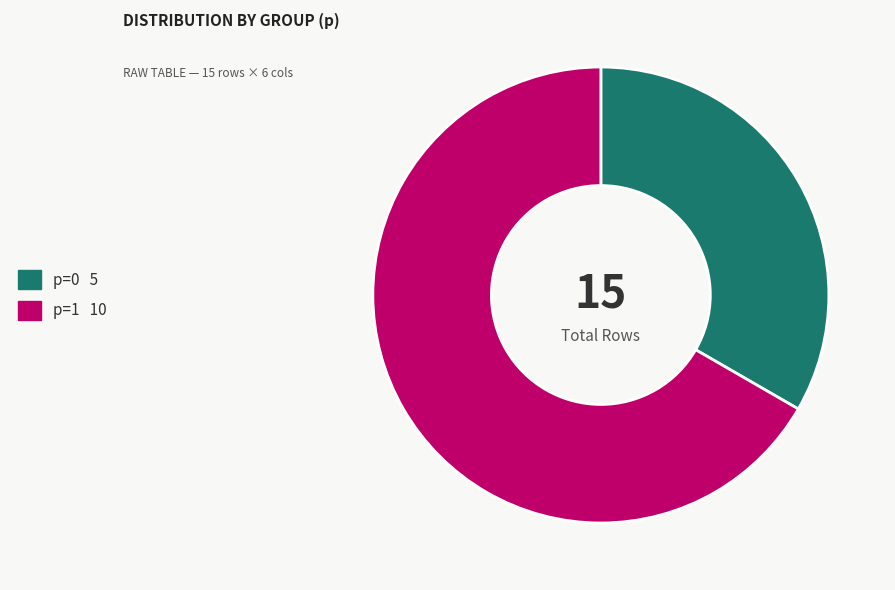

Which slice is the largest?

p=1